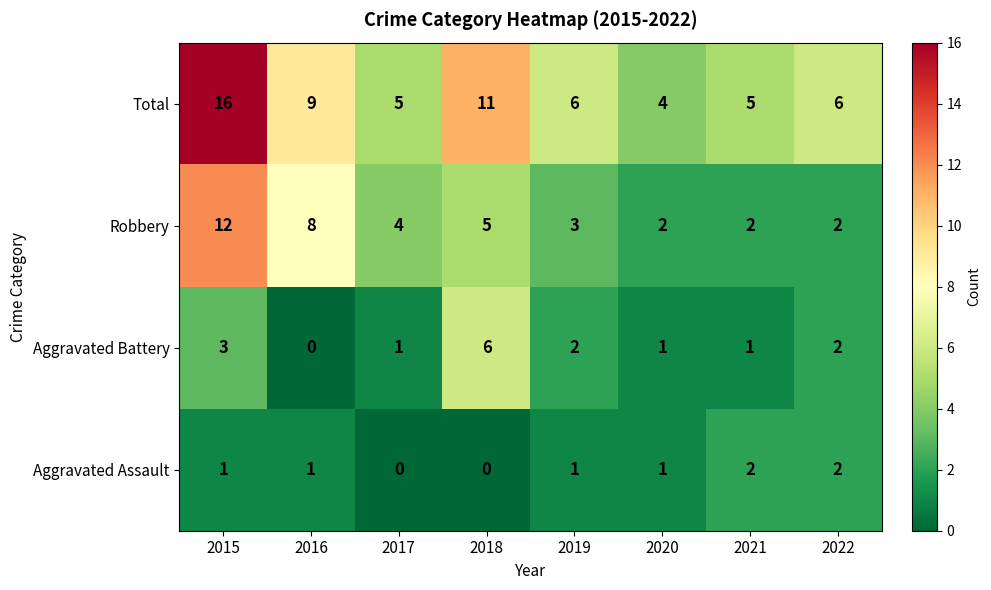

Which series has the largest range (max minus min)?

Total